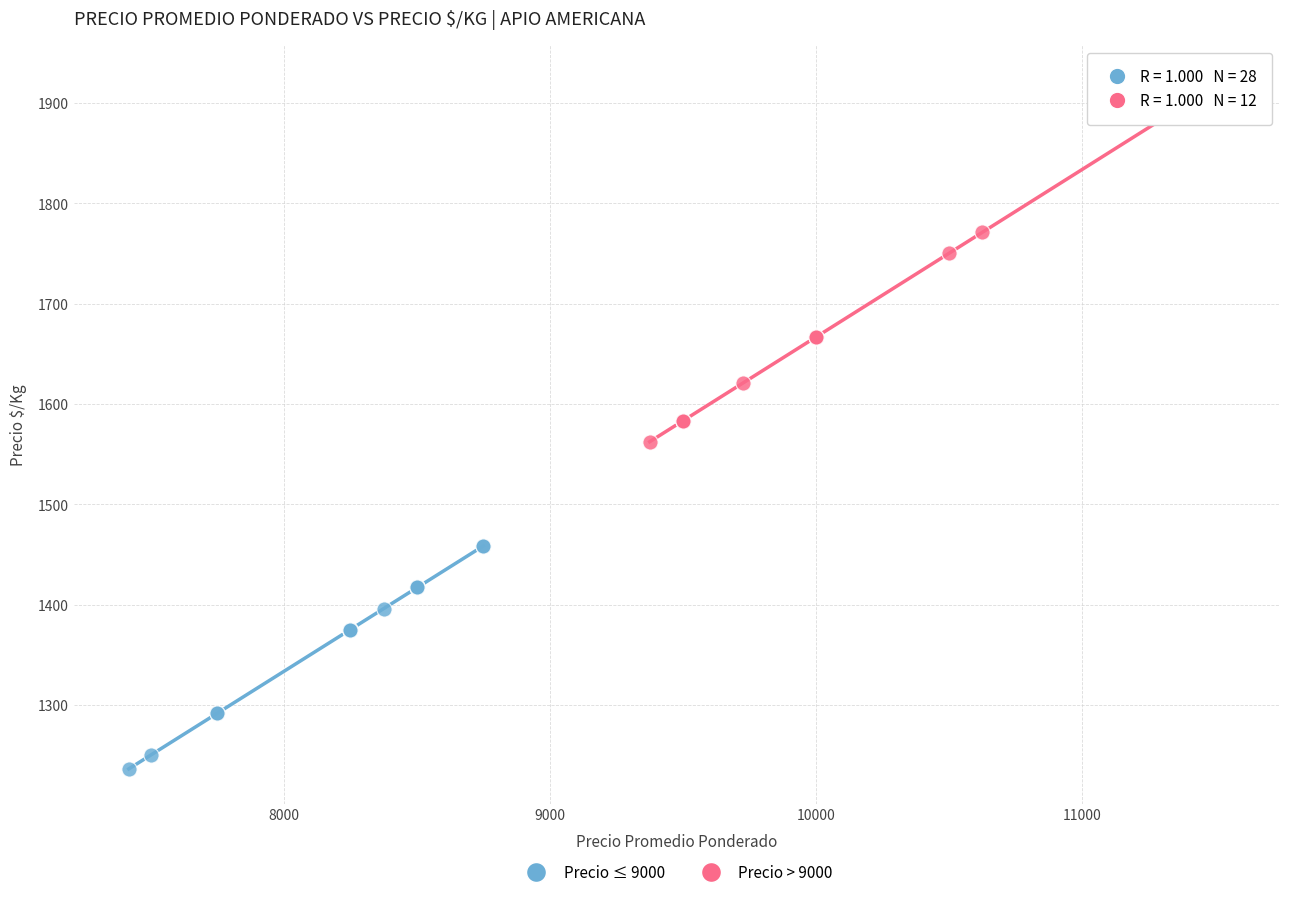

Which series contains the highest Y value?

Precio > 9000